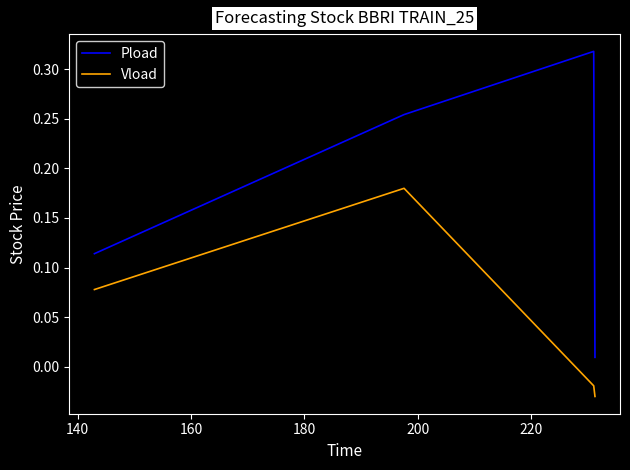

What are all the series names shown in the legend?

Pload, Vload